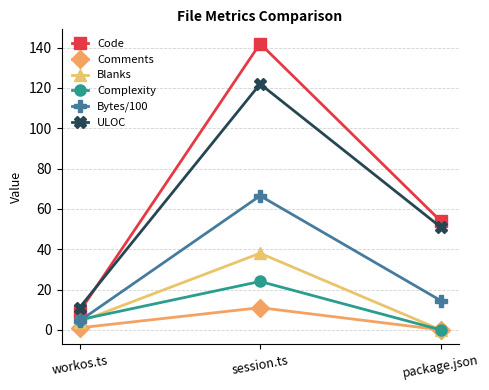

The Blanks series shows 4.0 at workos.ts. True or false?

True